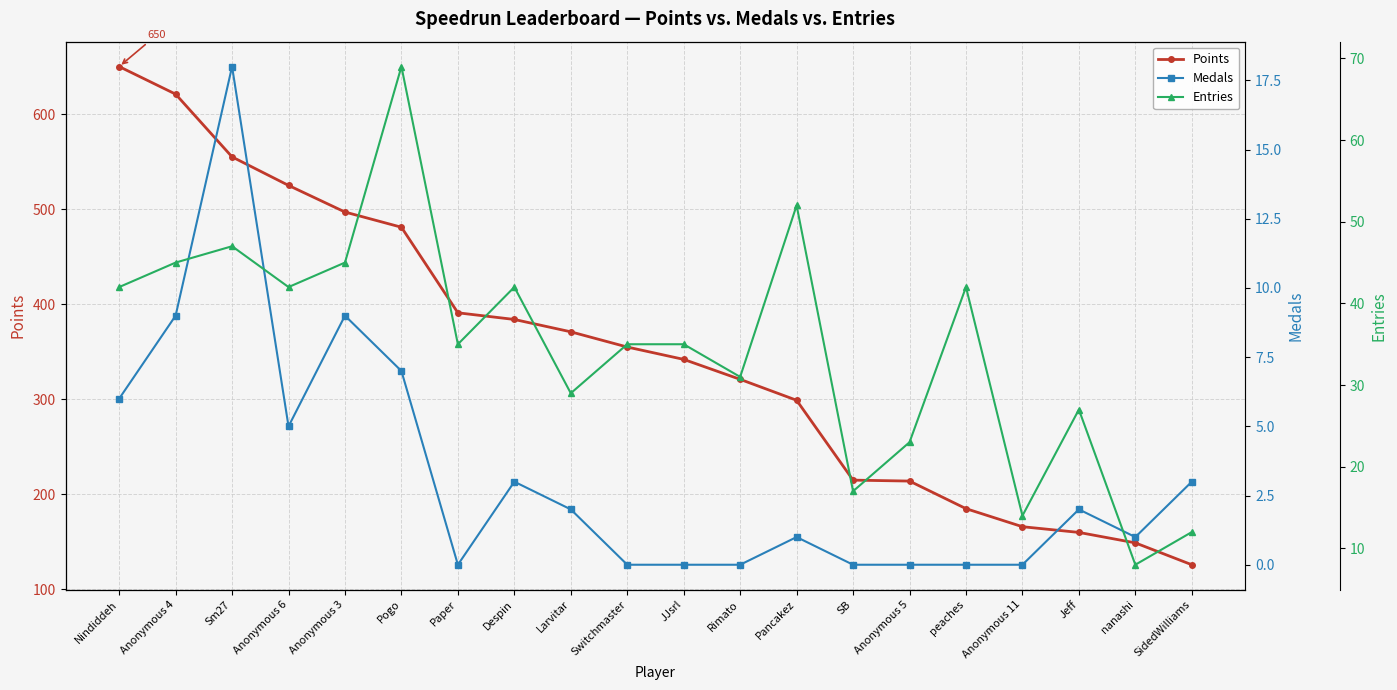

Reading left to right, list all the values displayed in this chart.

Points: Nindiddeh=650	Anonymous 4=621	Sm27=555	Anonymous 6=525	Anonymous 3=497	Pogo=481	Paper=391	Despin=384	Larvitar=371	Switchmaster=355	JJsrl=342	Rimato=321	Pancakez=299	SB=215	Anonymous 5=214	peaches=185	Anonymous 11=166	Jeff=160	nanashi=149	SidedWilliams=126
Medals: Nindiddeh=6	Anonymous 4=9	Sm27=18	Anonymous 6=5	Anonymous 3=9	Pogo=7	Paper=0	Despin=3	Larvitar=2	Switchmaster=0	JJsrl=0	Rimato=0	Pancakez=1	SB=0	Anonymous 5=0	peaches=0	Anonymous 11=0	Jeff=2	nanashi=1	SidedWilliams=3
Entries: Nindiddeh=42	Anonymous 4=45	Sm27=47	Anonymous 6=42	Anonymous 3=45	Pogo=69	Paper=35	Despin=42	Larvitar=29	Switchmaster=35	JJsrl=35	Rimato=31	Pancakez=52	SB=17	Anonymous 5=23	peaches=42	Anonymous 11=14	Jeff=27	nanashi=8	SidedWilliams=12